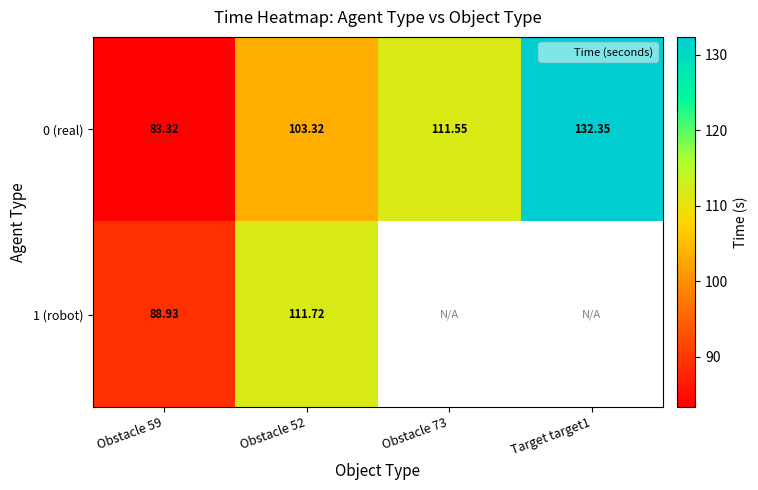

Is the value of 1 (robot) at Obstacle 52 greater than the value of 0 (real) at Obstacle 52?

Yes